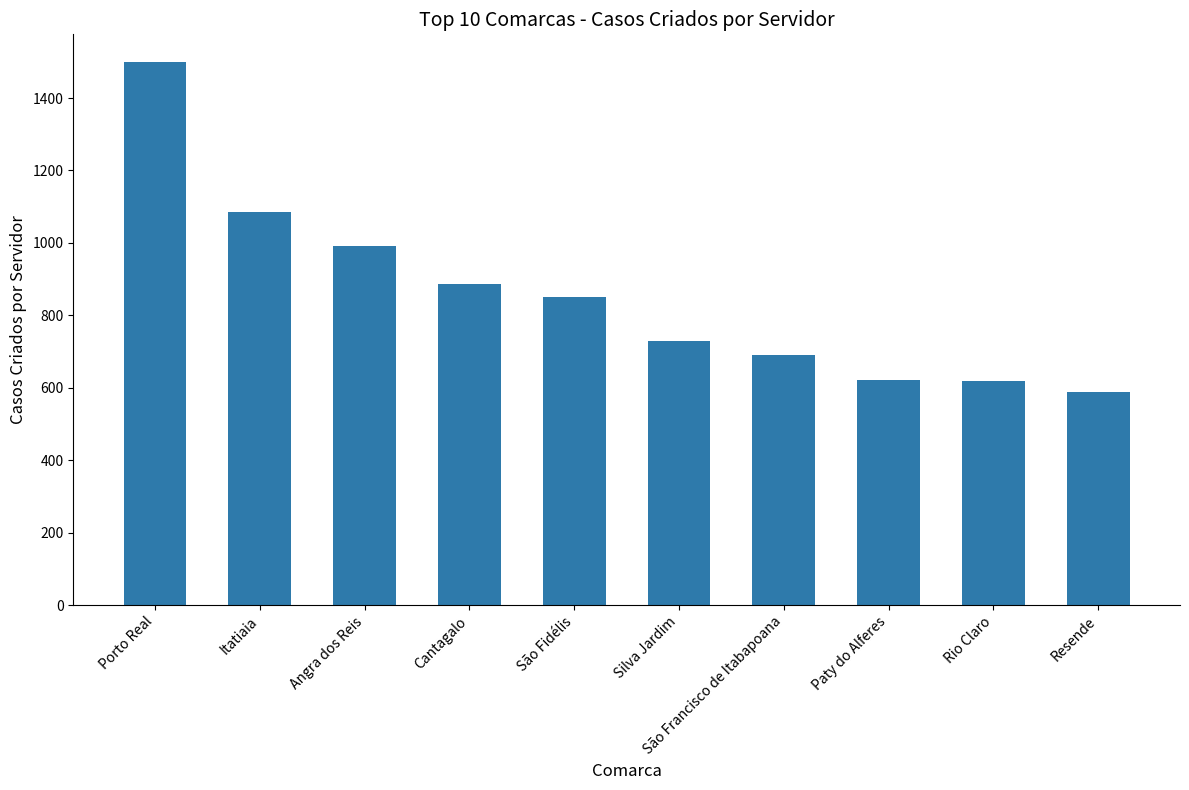

The value at Cantagalo is 1489.7. True or false?

False